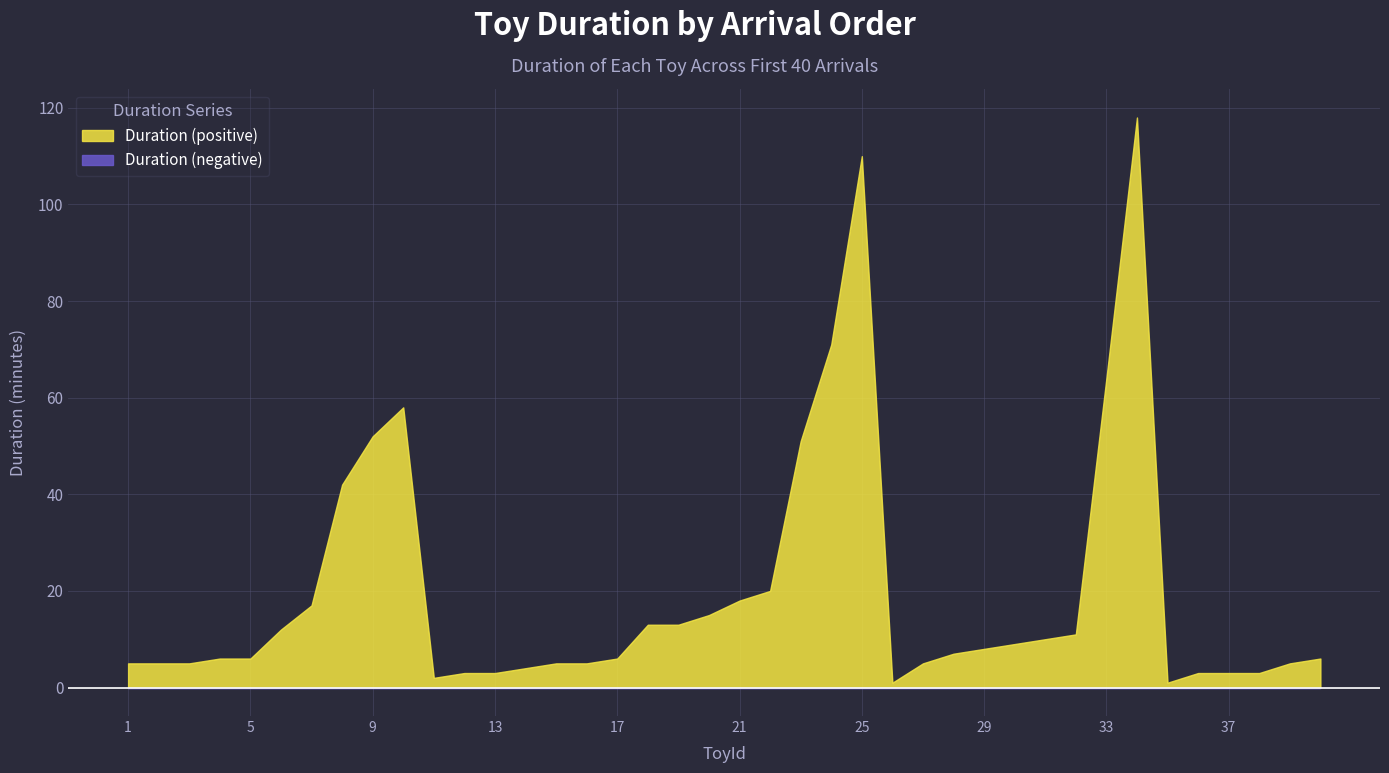

True or false: the data shows 5 at 39.

True